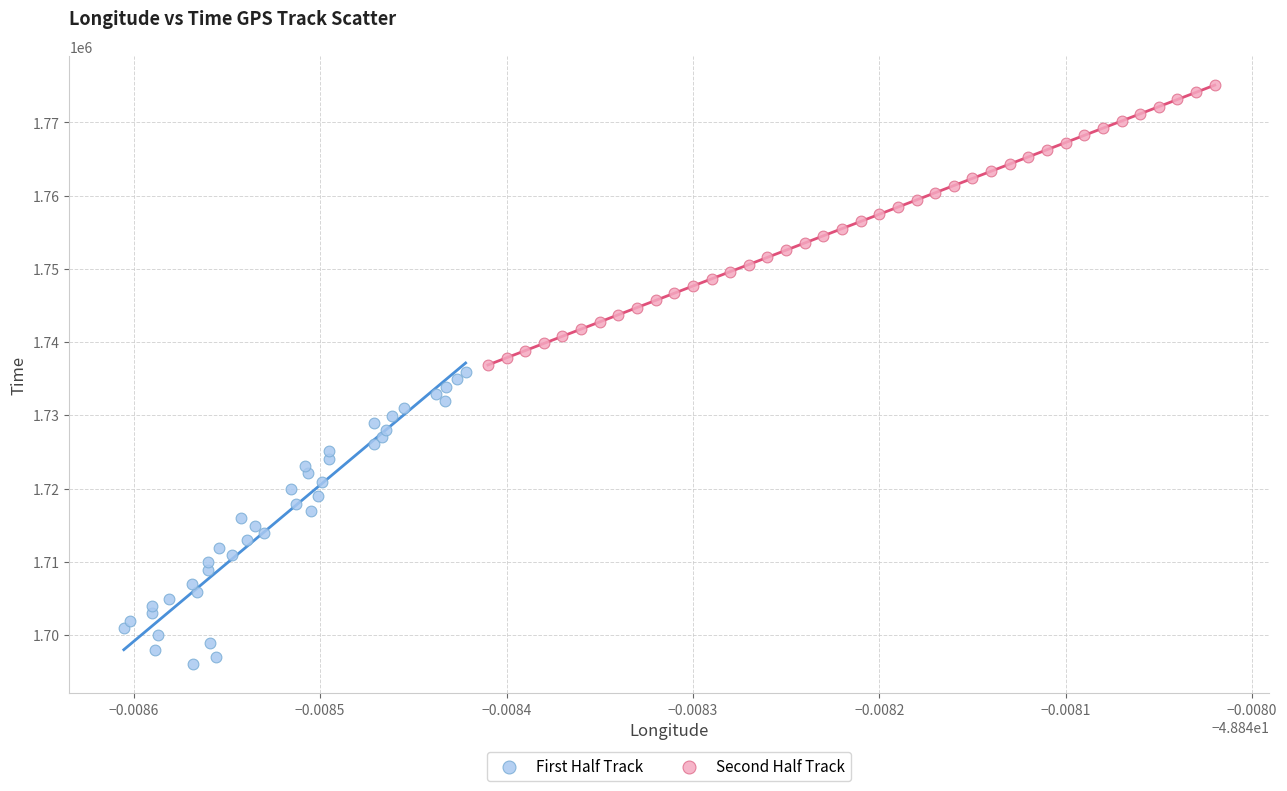

Which series has the widest spread of Y values?

First Half Track